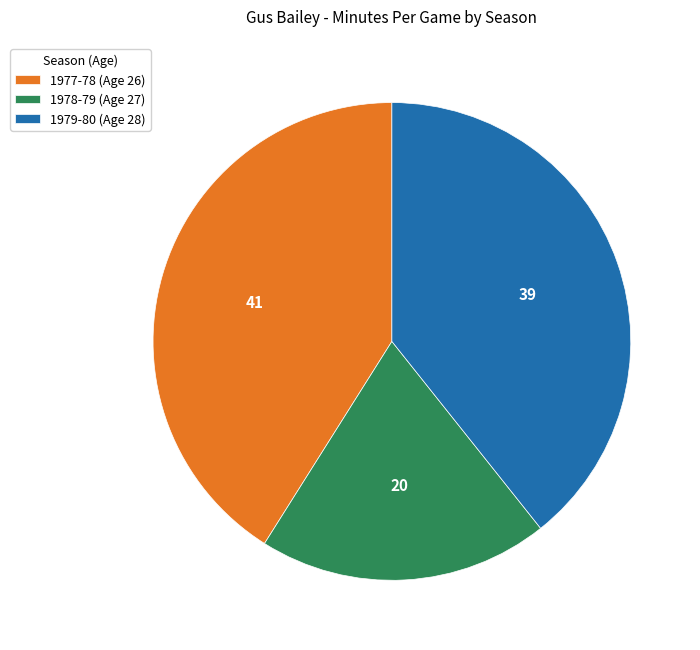

Do 1977-78 (Age 26) and 1978-79 (Age 27) together represent more than half of the pie?

Yes